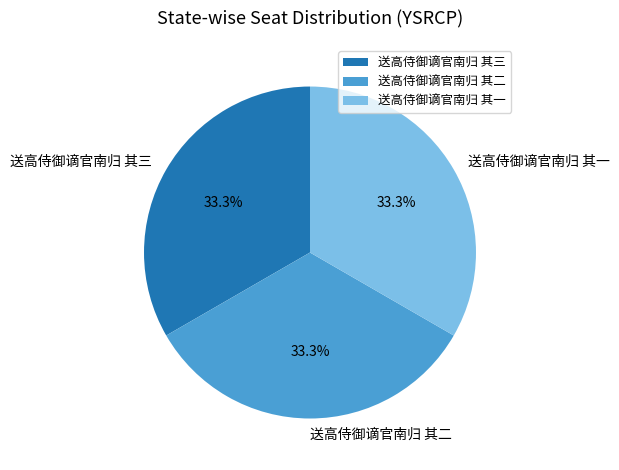

Do 送高侍御谪官南归 其二 and 送高侍御谪官南归 其三 together represent more than half of the pie?

Yes